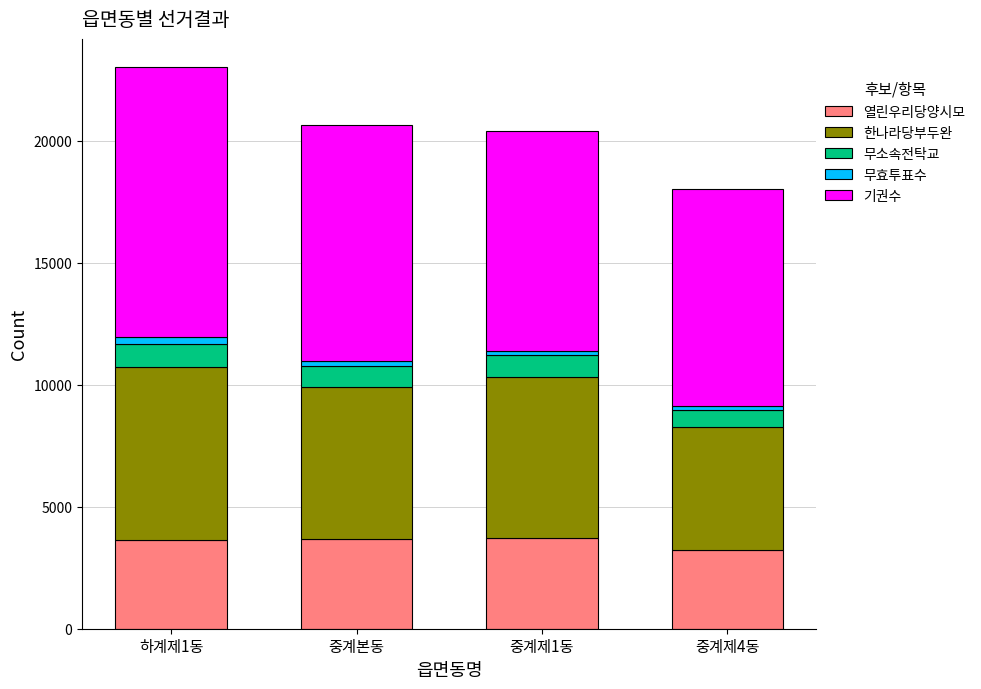

How many series are shown in this chart?

5